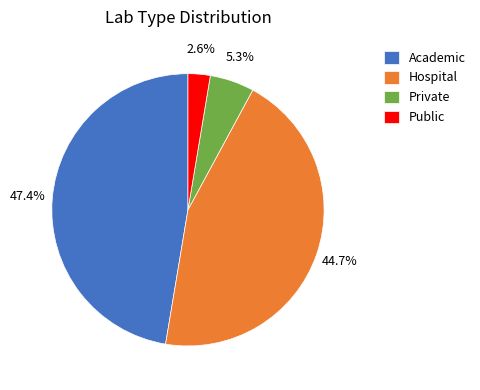

To the nearest percent, what is the difference between the Academic and Hospital slice percentages?

3%